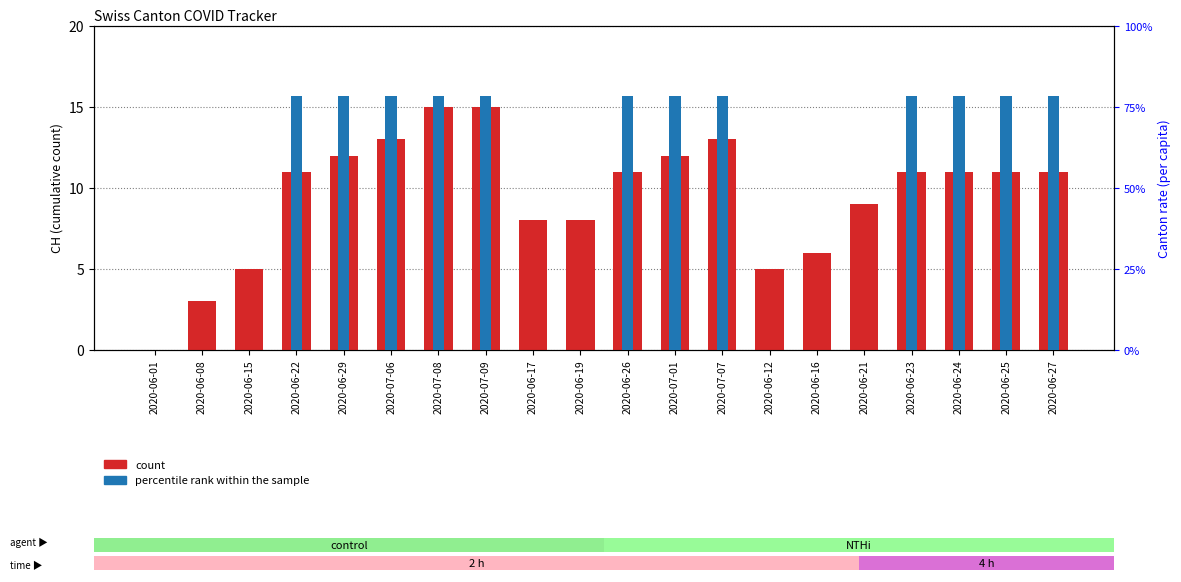

Where does the count series first go above 11?

2020-06-29